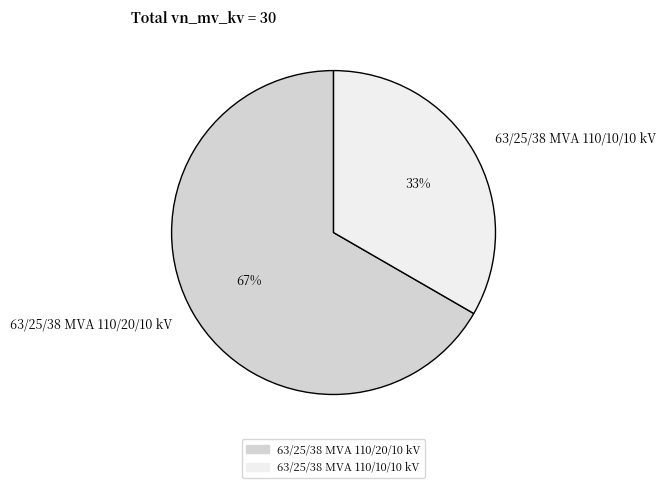

Is the sum of 63/25/38 MVA 110/10/10 kV and 63/25/38 MVA 110/20/10 kV greater than half?

Yes